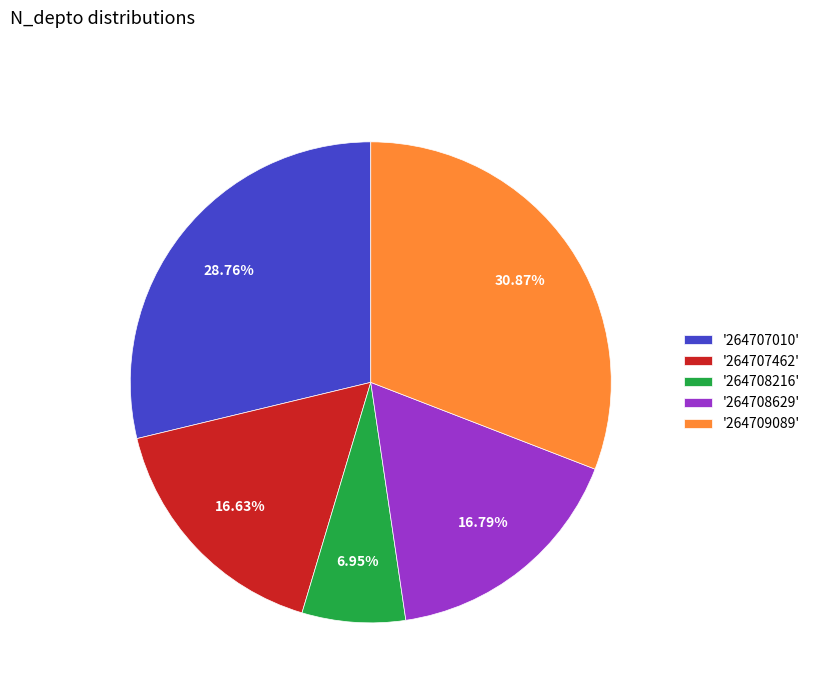

Do '264708629' and '264708216' together represent more than half of the pie?

No